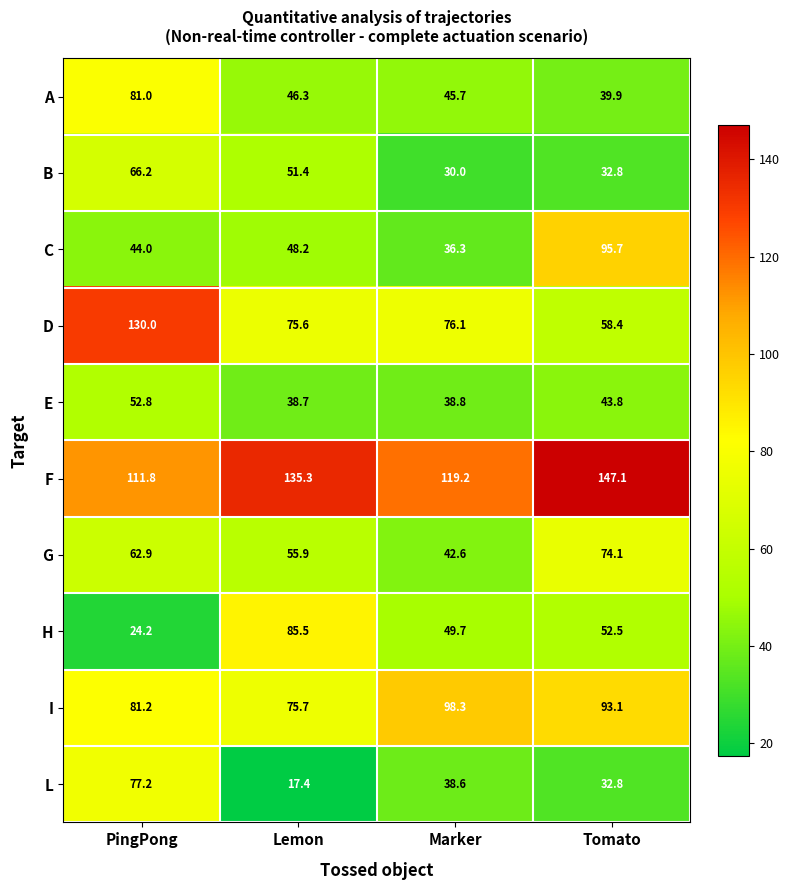

What is the spread (max minus min) of values at Lemon?

117.9